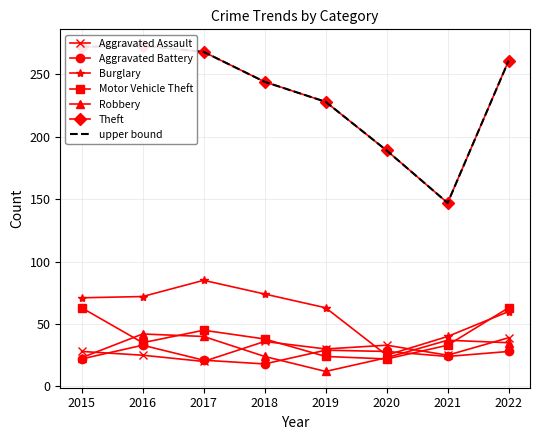

Which series has the widest spread of values?

Theft